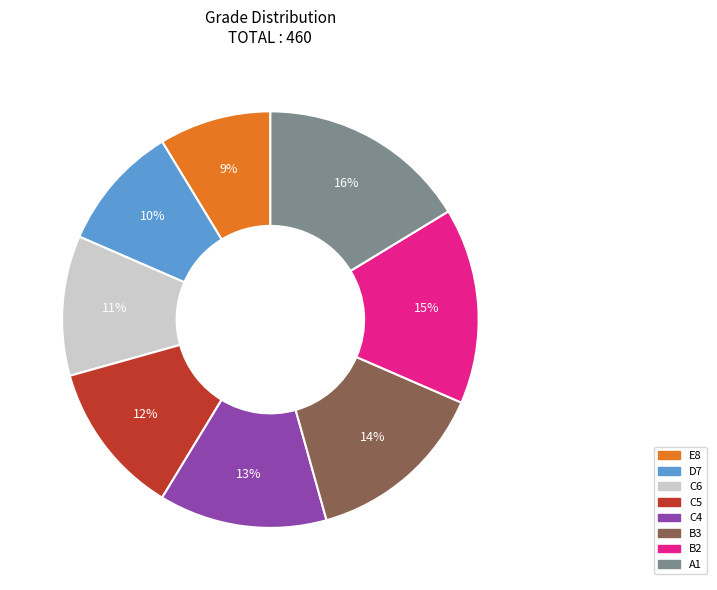

Is D7 the majority of the pie?

No